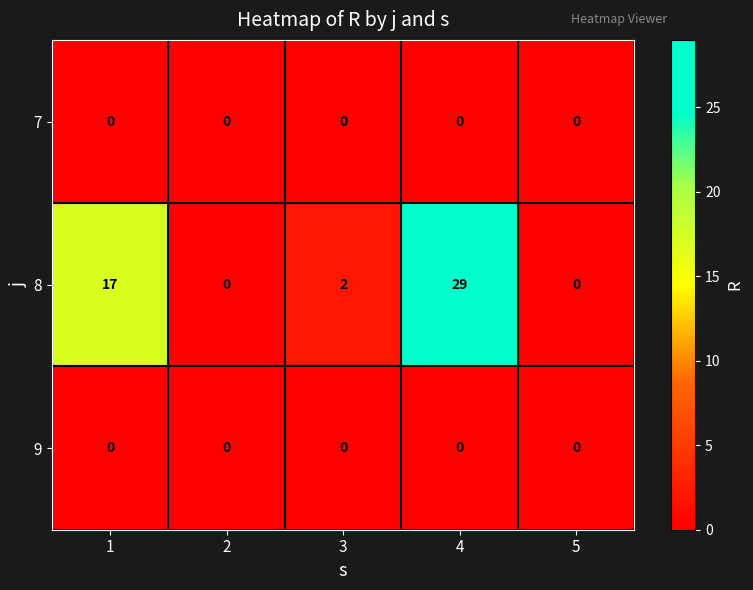

At which category does the chart reach its peak across all series?

4